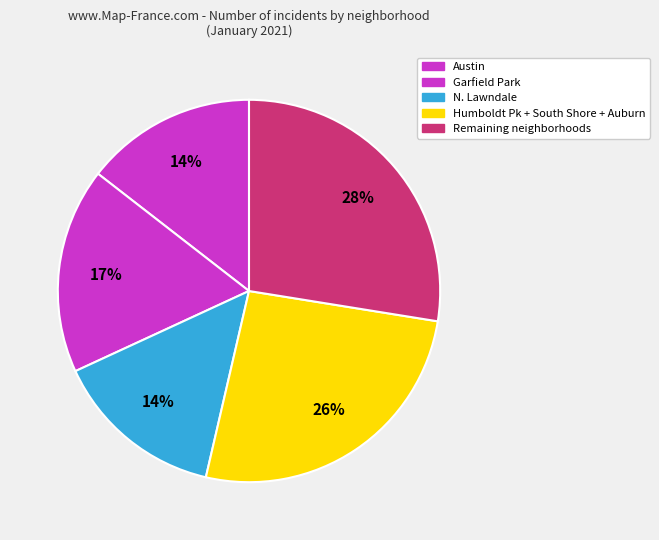

Count the number of slices in the pie.

5